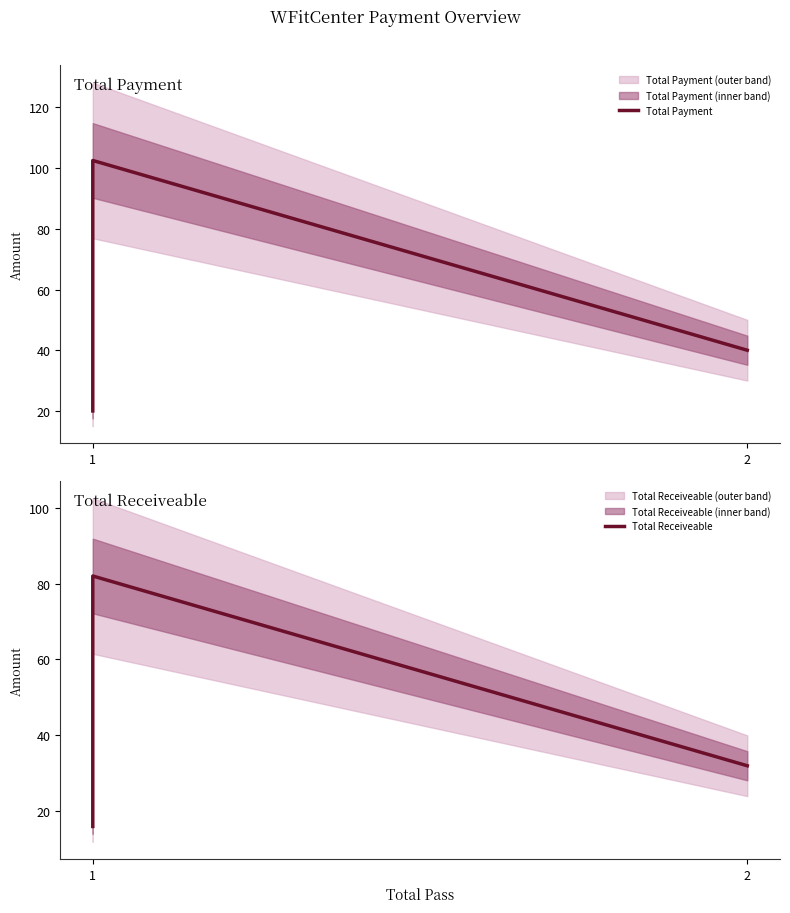

True or false: Total Receiveable has a value of 16.0 at 1.

True